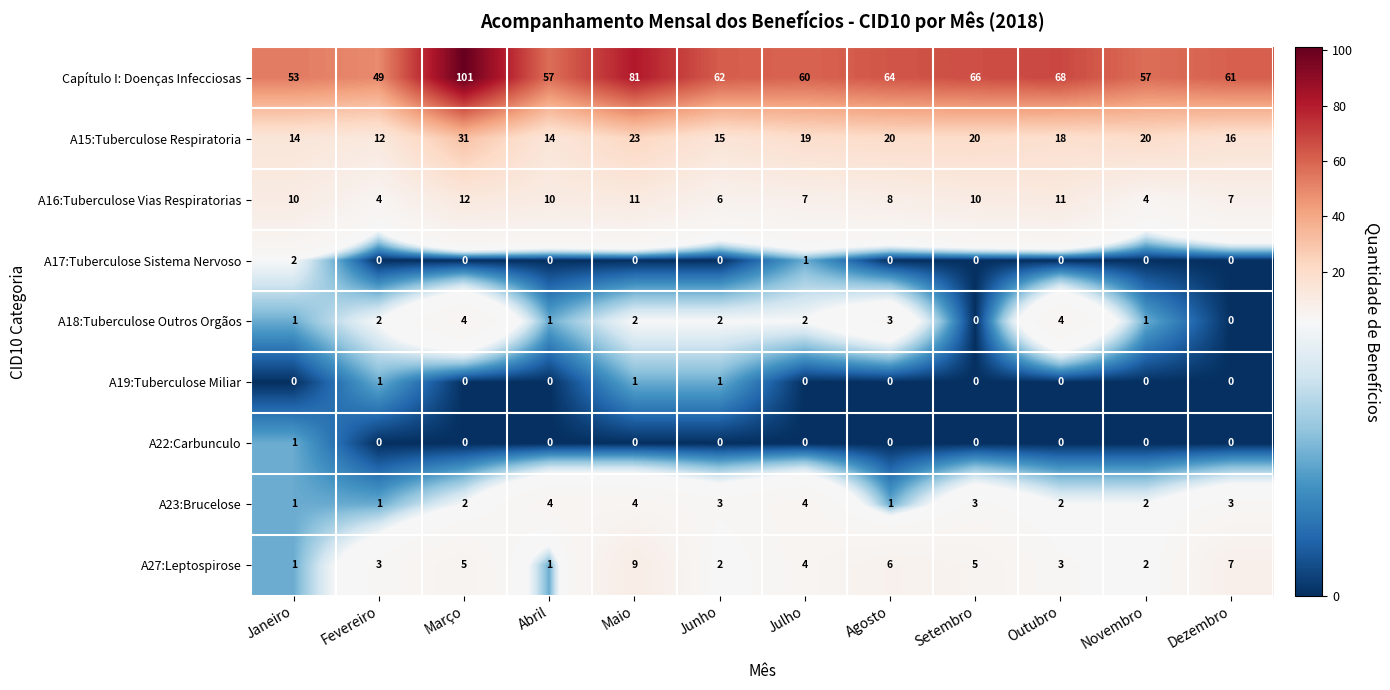

At which category is the sum across all series the highest?

Março